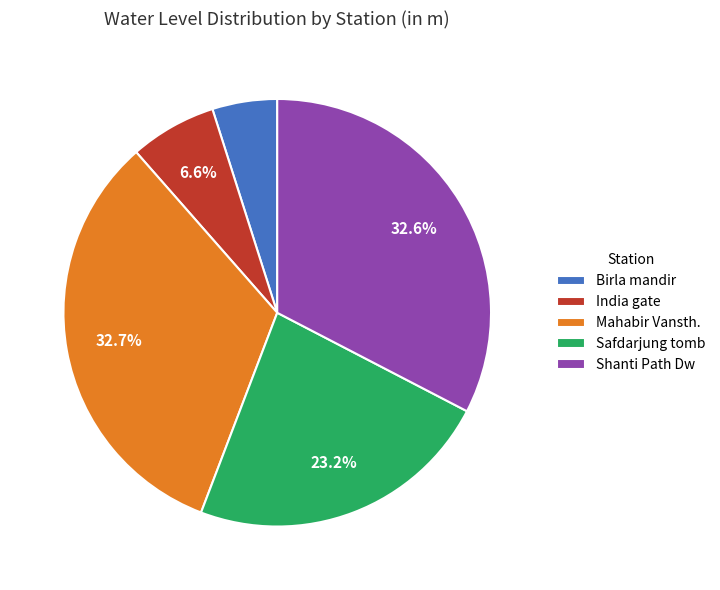

To the nearest percent, what is the combined percentage of Mahabir Vansth. and Birla mandir?

38%